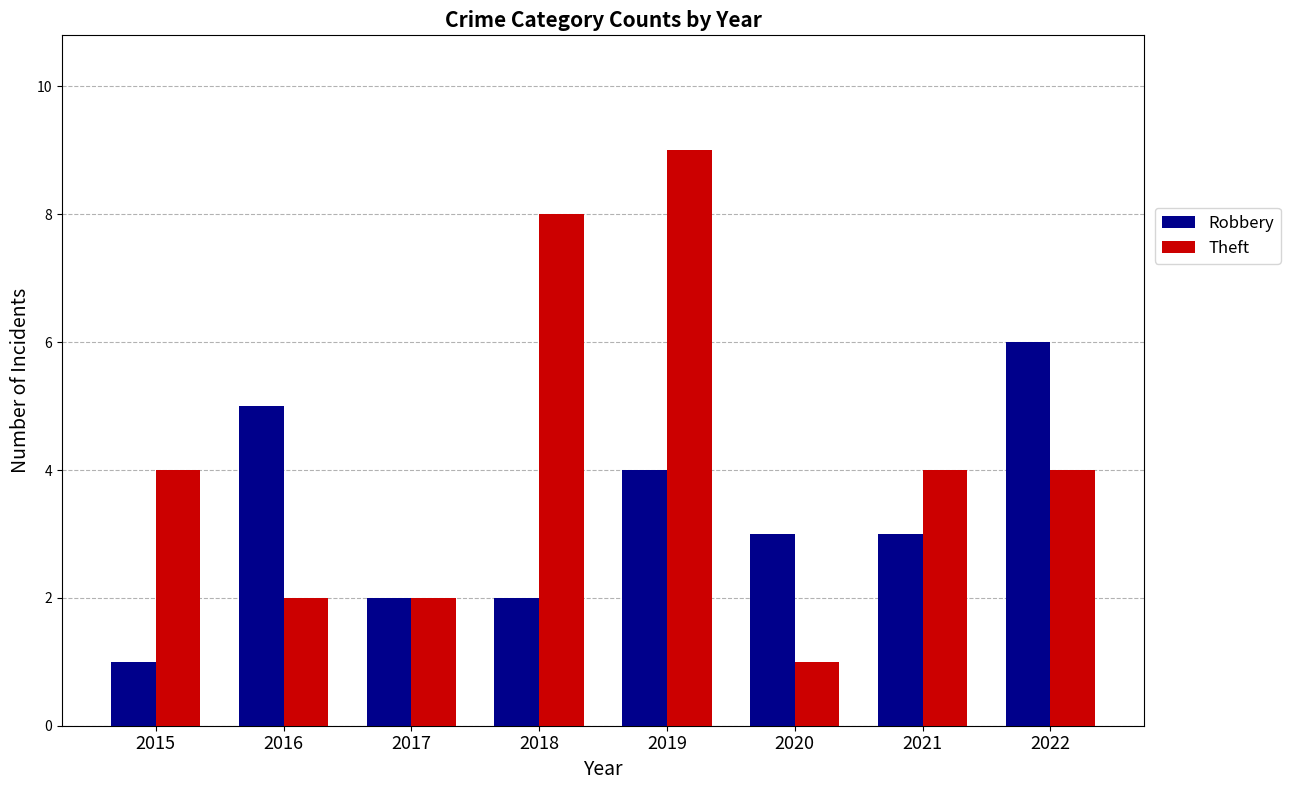

What is the approximate value of Theft at 2015?

4